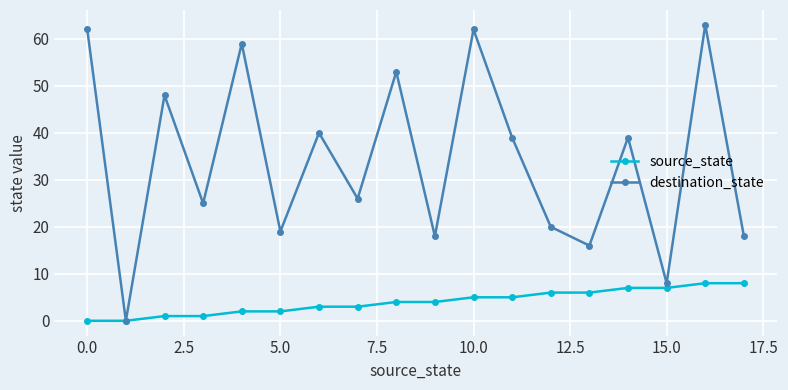

What is the value of the source_state point at the 17th from the left?

8